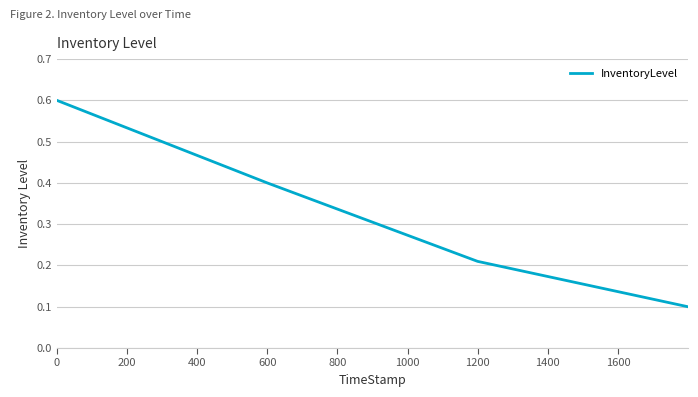

What is the sum of all values?

1.3